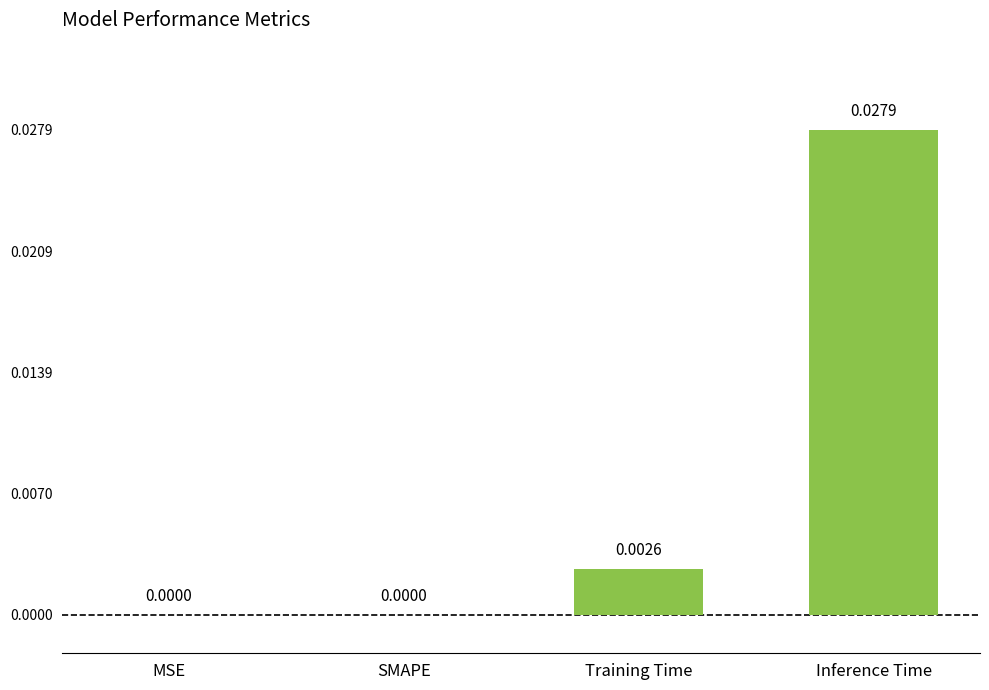

Between Inference Time and Training Time, which is larger?

Inference Time